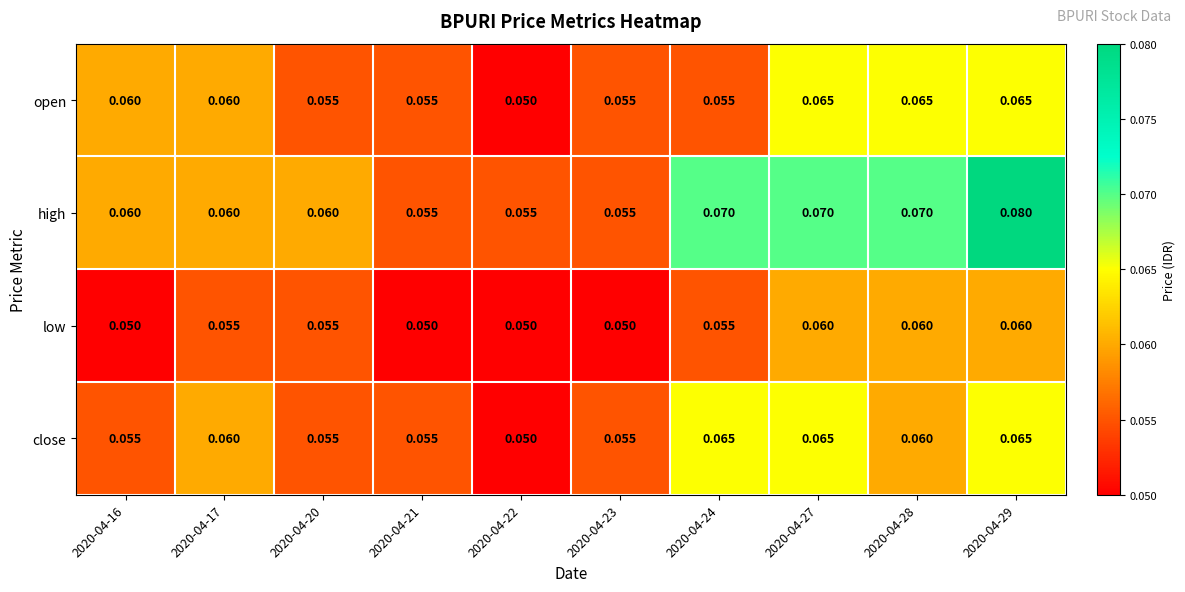

Which series has the largest total across all categories?

high